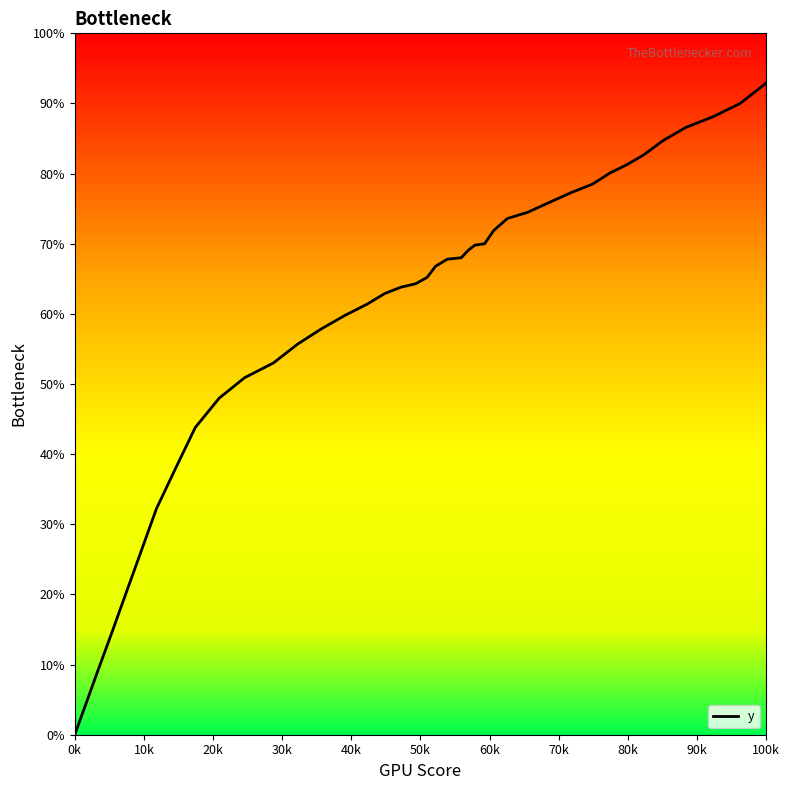

Count the number of categories in the chart.

40